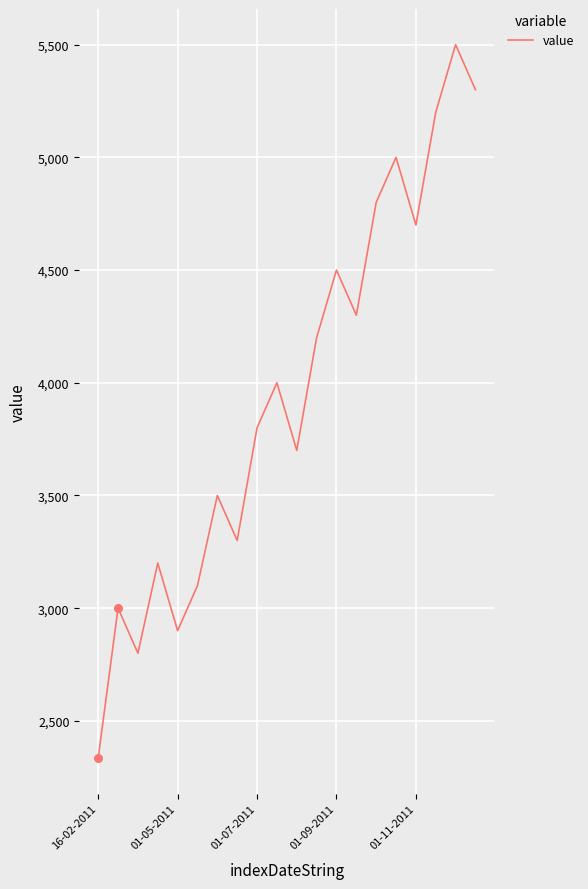

What is the smallest value displayed?

2335